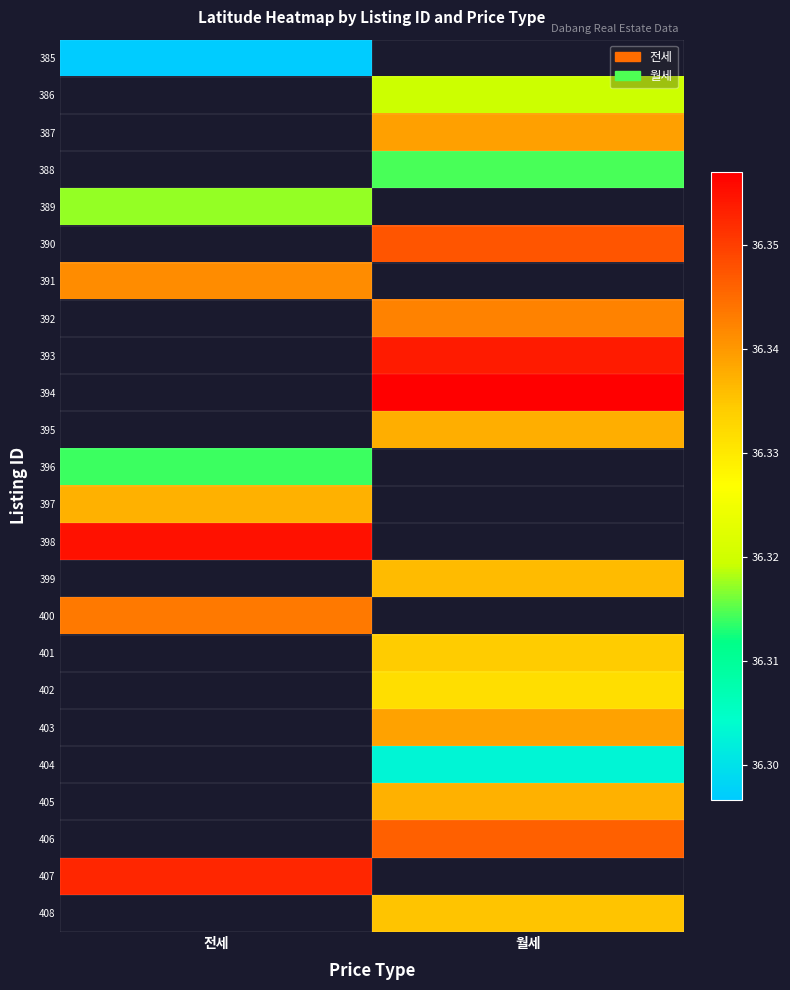

List the labels in order of 385 value, smallest first.

전세, 월세